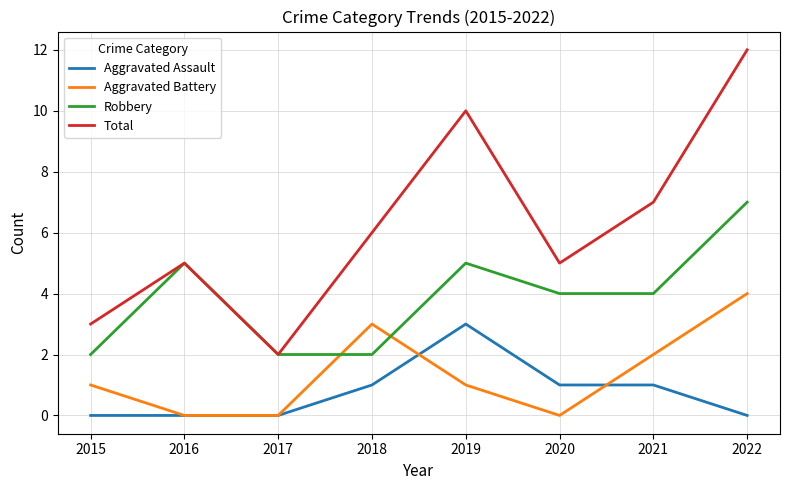

What value does the Robbery series have at 2016?

5